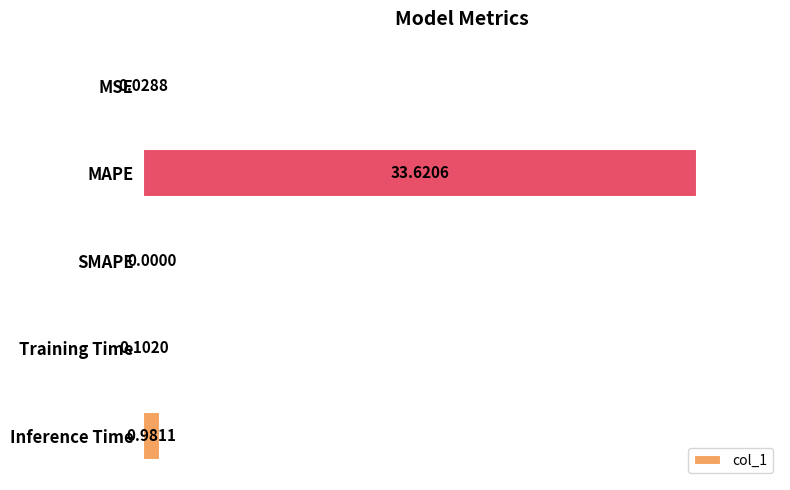

At which label is the value closest to 16?

Inference Time